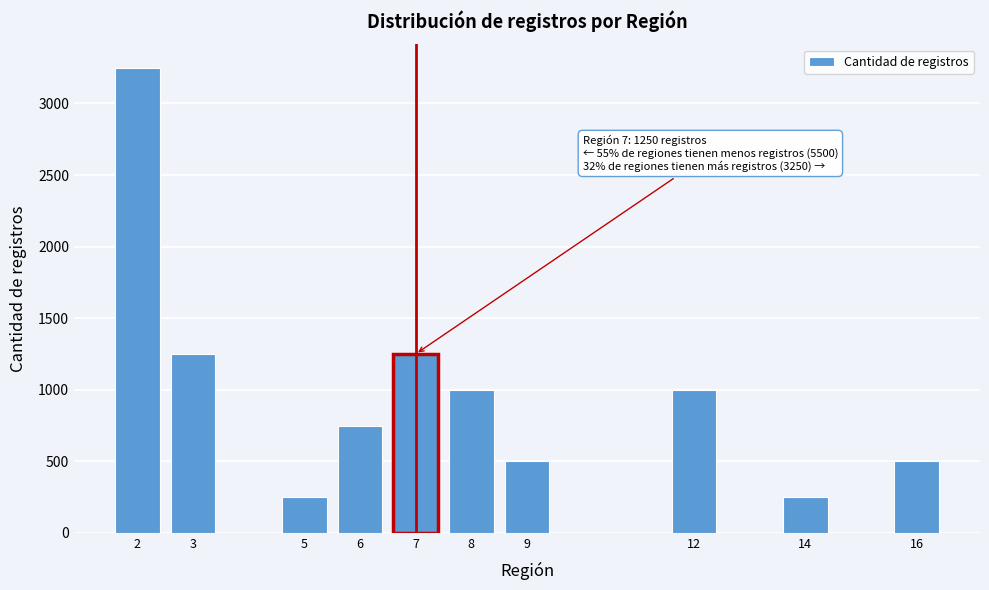

Reading left to right, list all the values displayed in this chart.

2=3250	3=1250	5=250	6=750	7=1250	8=1000	9=500	12=1000	14=250	16=500